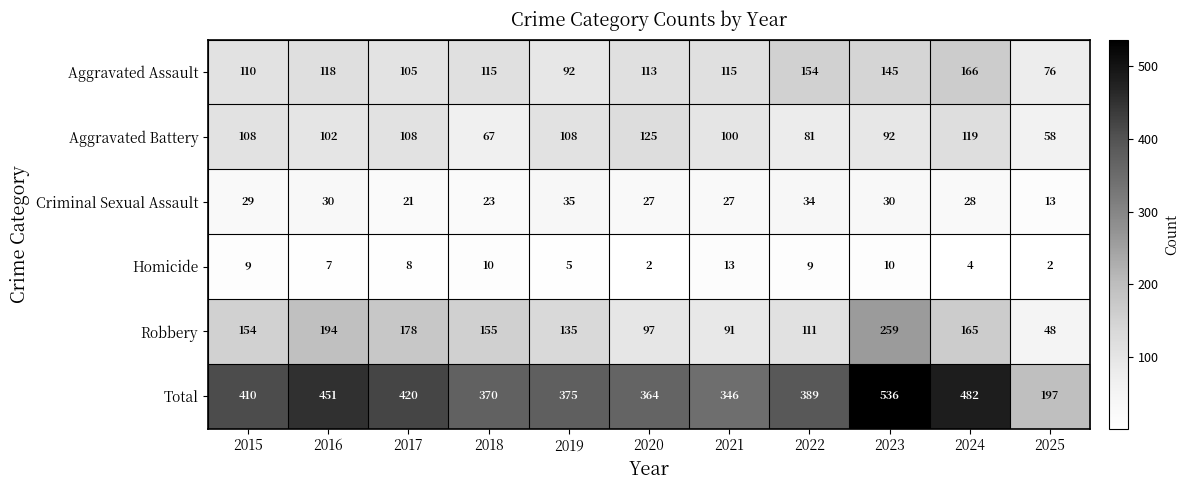

What is the difference between the maximum and minimum values in the Homicide series?

11